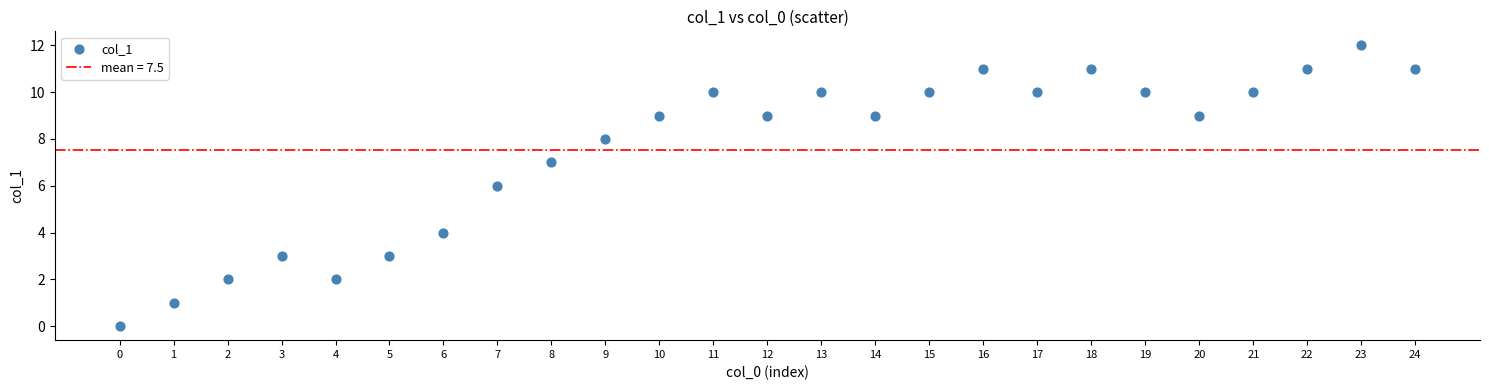

What is the range of Y values (max minus min)?

12